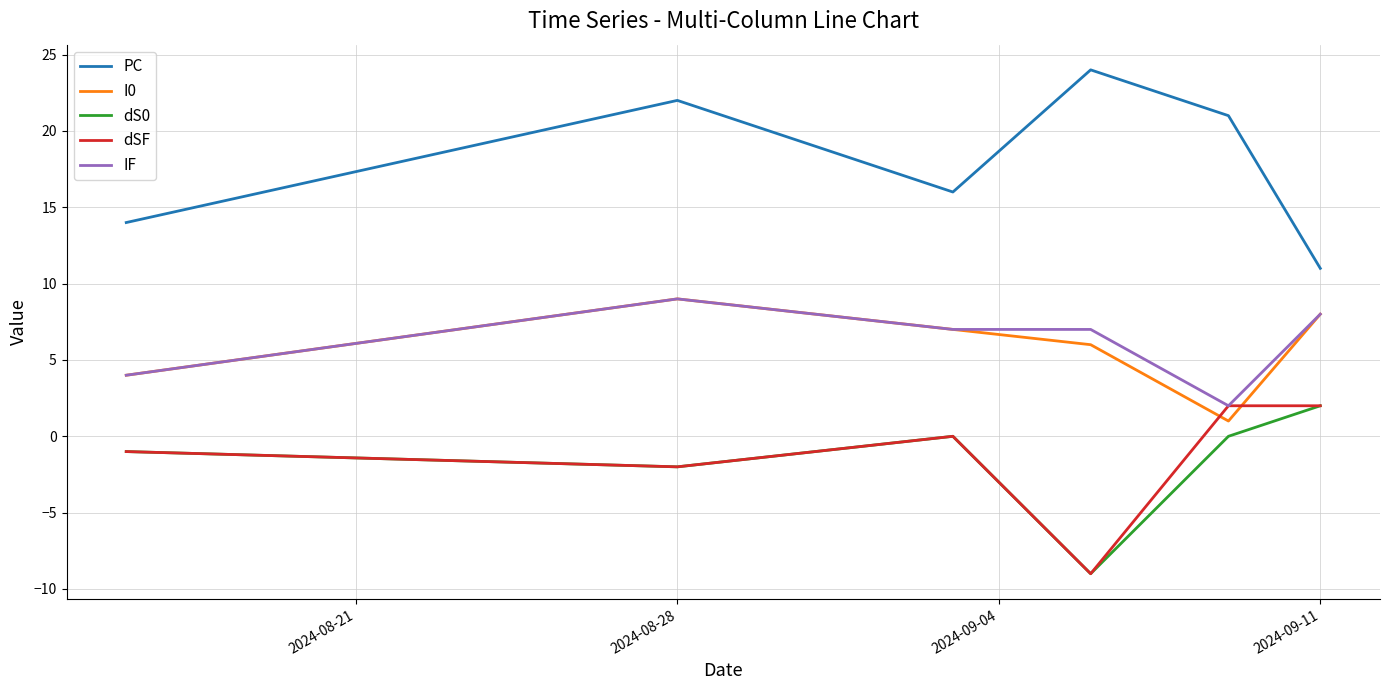

What is the maximum value shown in the chart?

24